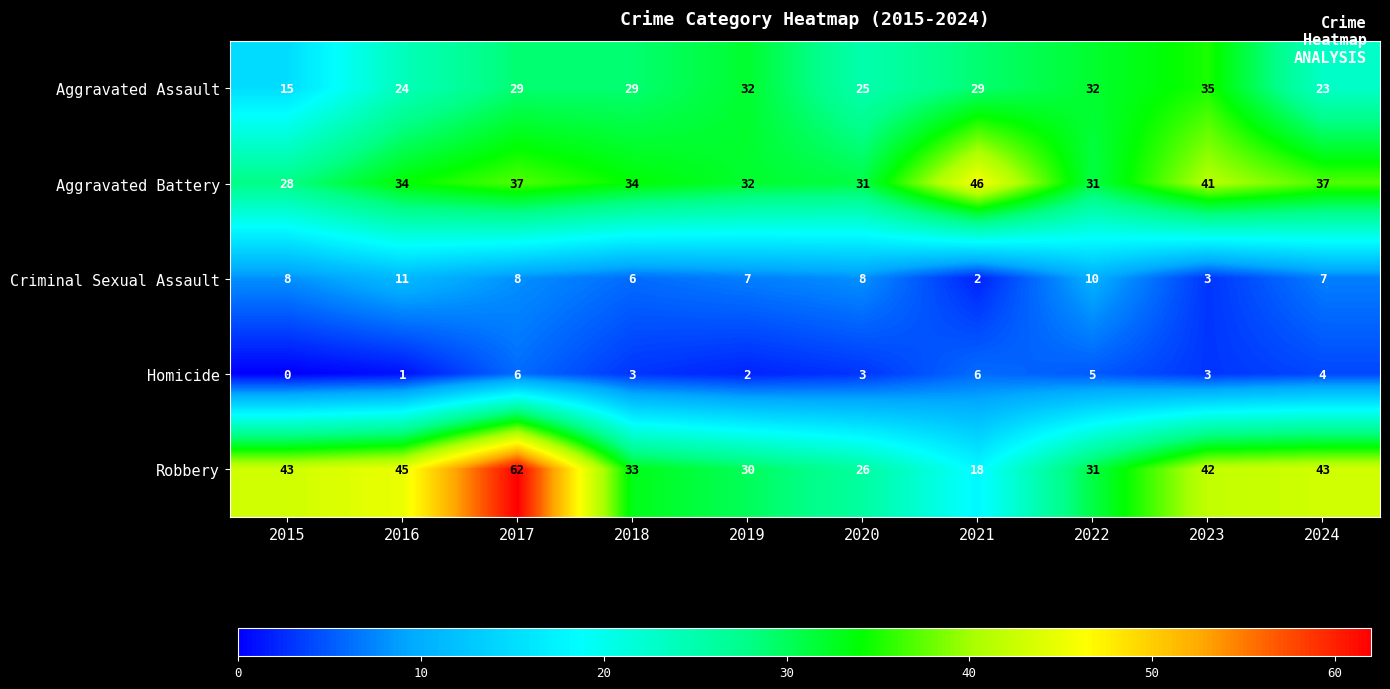

Is it true that Homicide equals 3 at 2018?

True